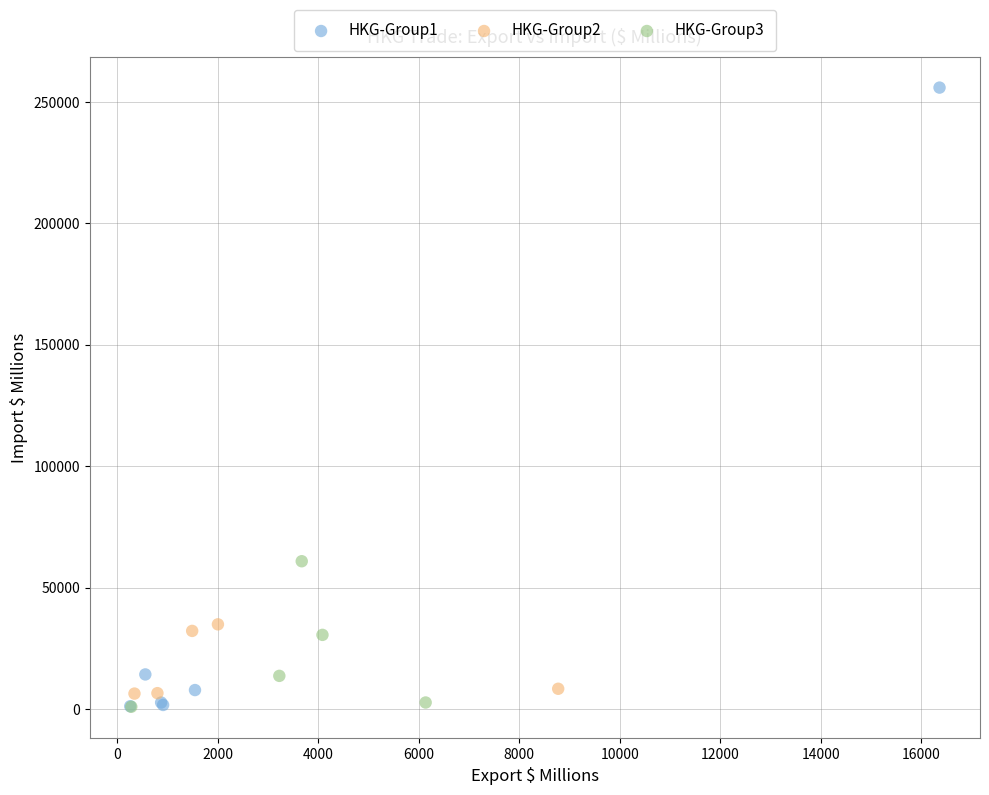

Which series has the largest Y range (max minus min)?

HKG-Group1